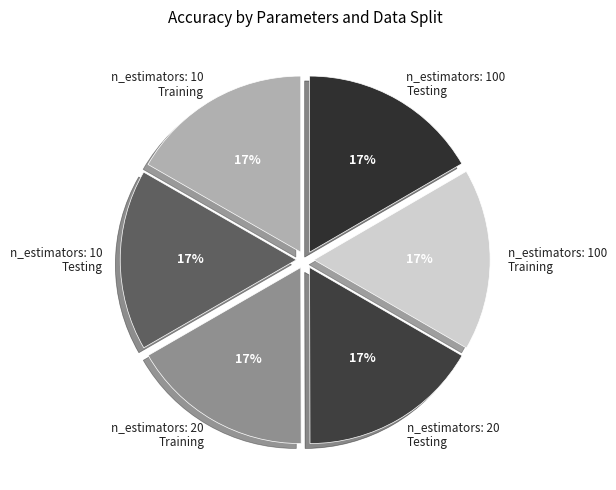

Is there a majority slice in this chart?

No